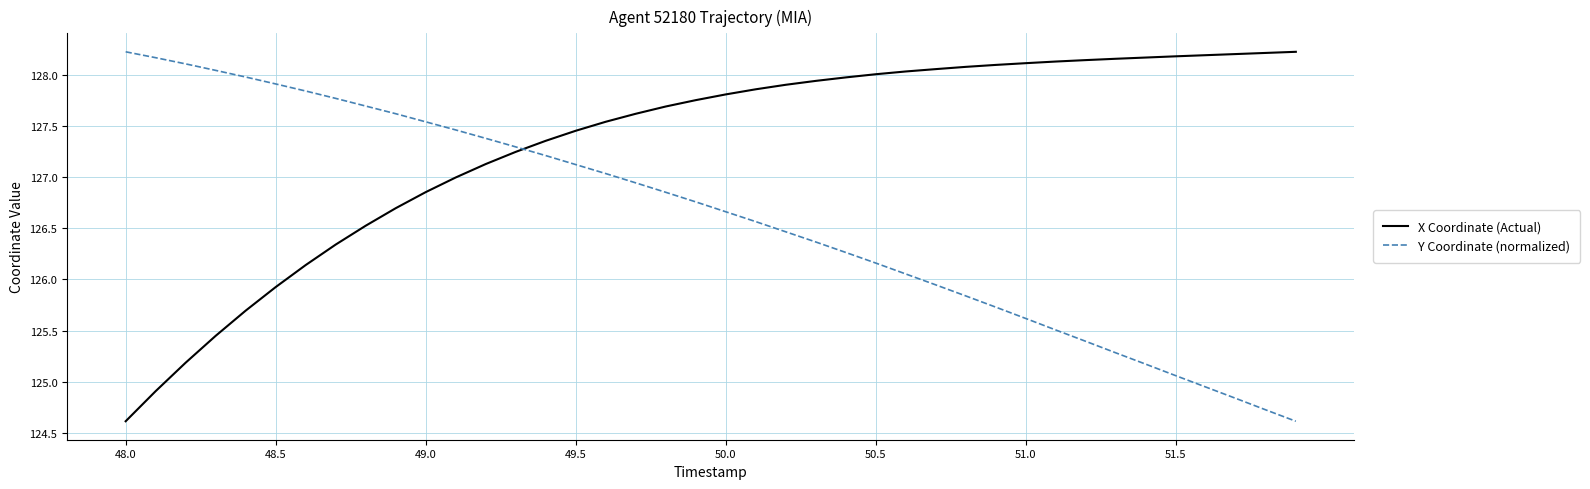

True or false: Y Coordinate (normalized) has more than 2 interior local peaks.

False